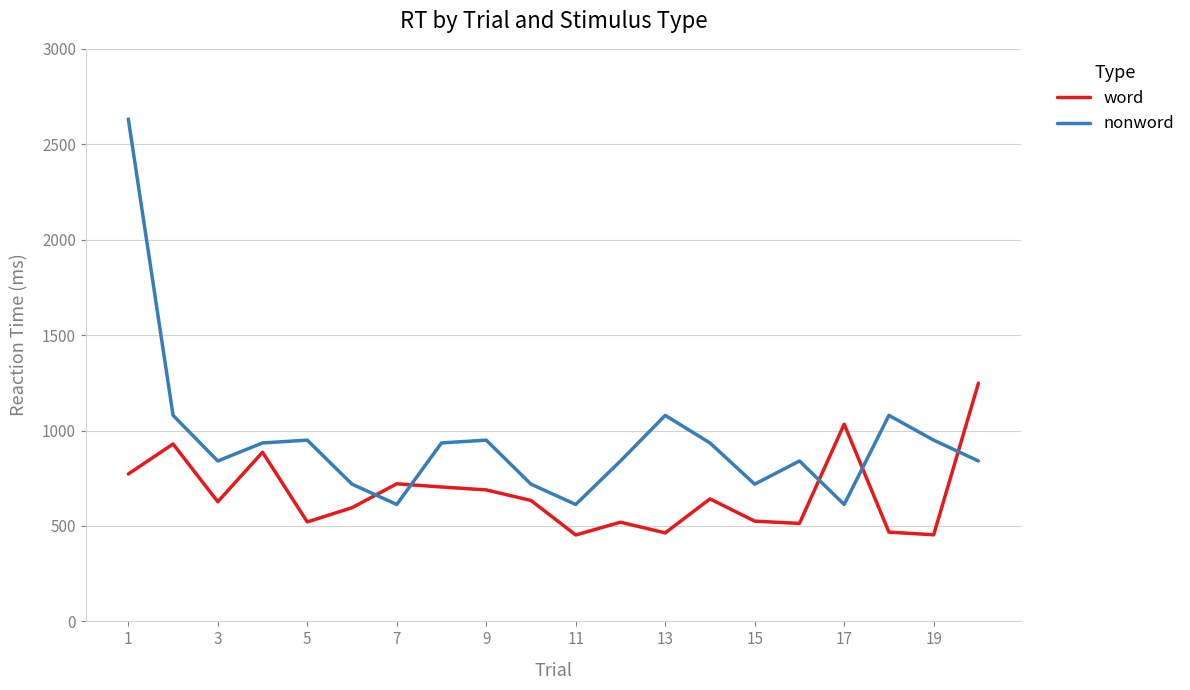

What is the minimum value shown in the chart?

452.8